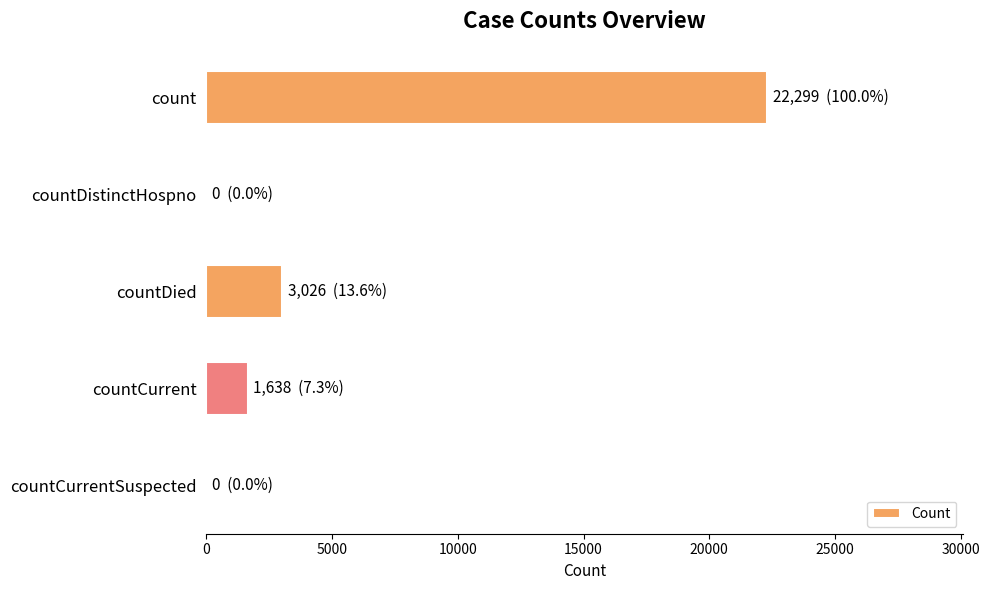

What is the maximum value shown in the chart?

22299